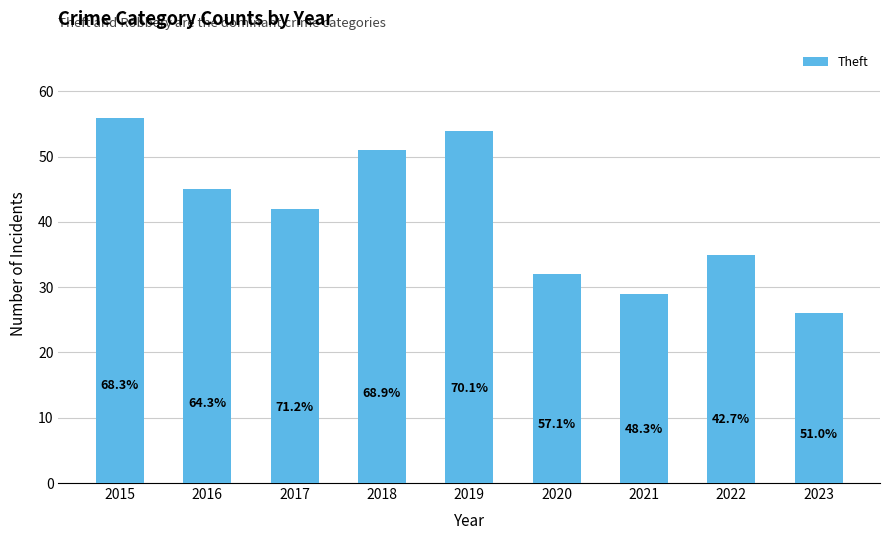

Between 2016 and 2020, which is larger?

2016